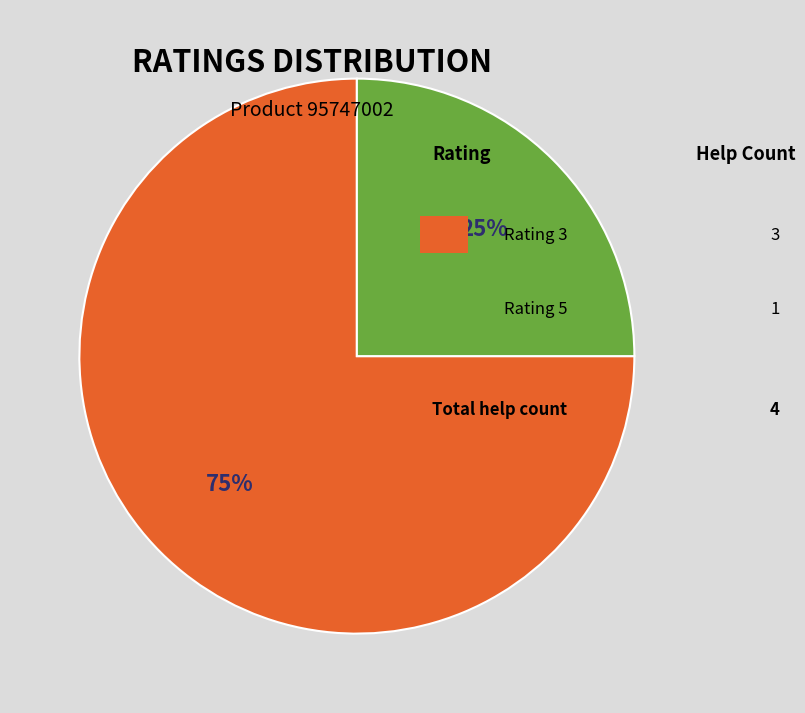

How many slices are in this pie chart?

2